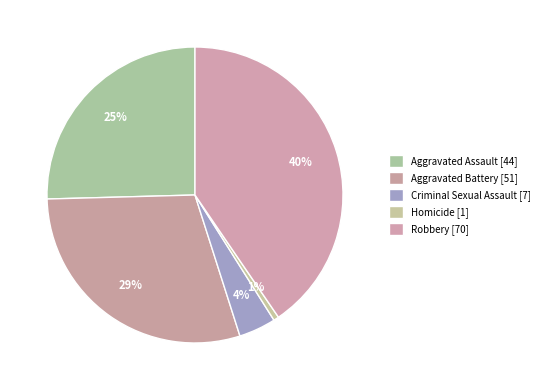

What is the largest slice in the pie chart?

Robbery